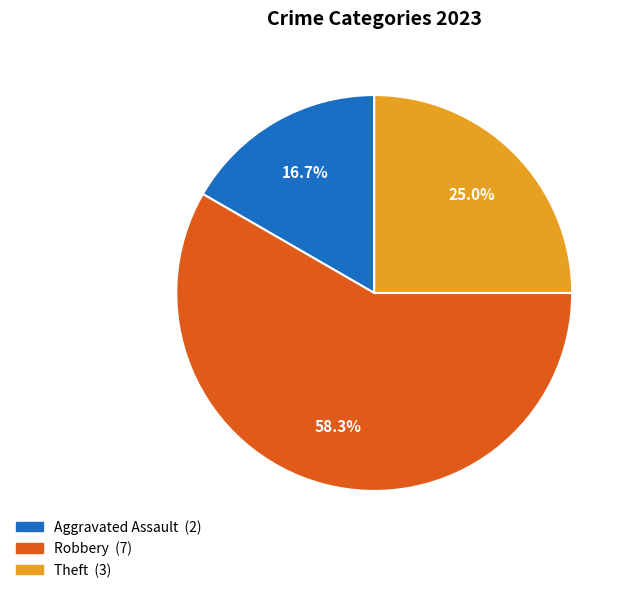

Is there any slice that represents more than half of the pie?

Yes